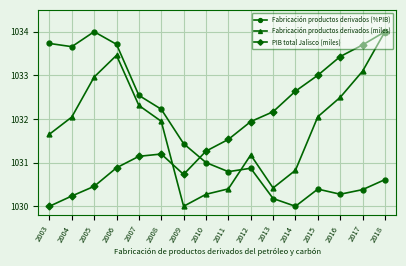

Is the value of PIB total Jalisco (miles) at 2016 greater than the value of Fabricación productos derivados (miles) at 2018?

No